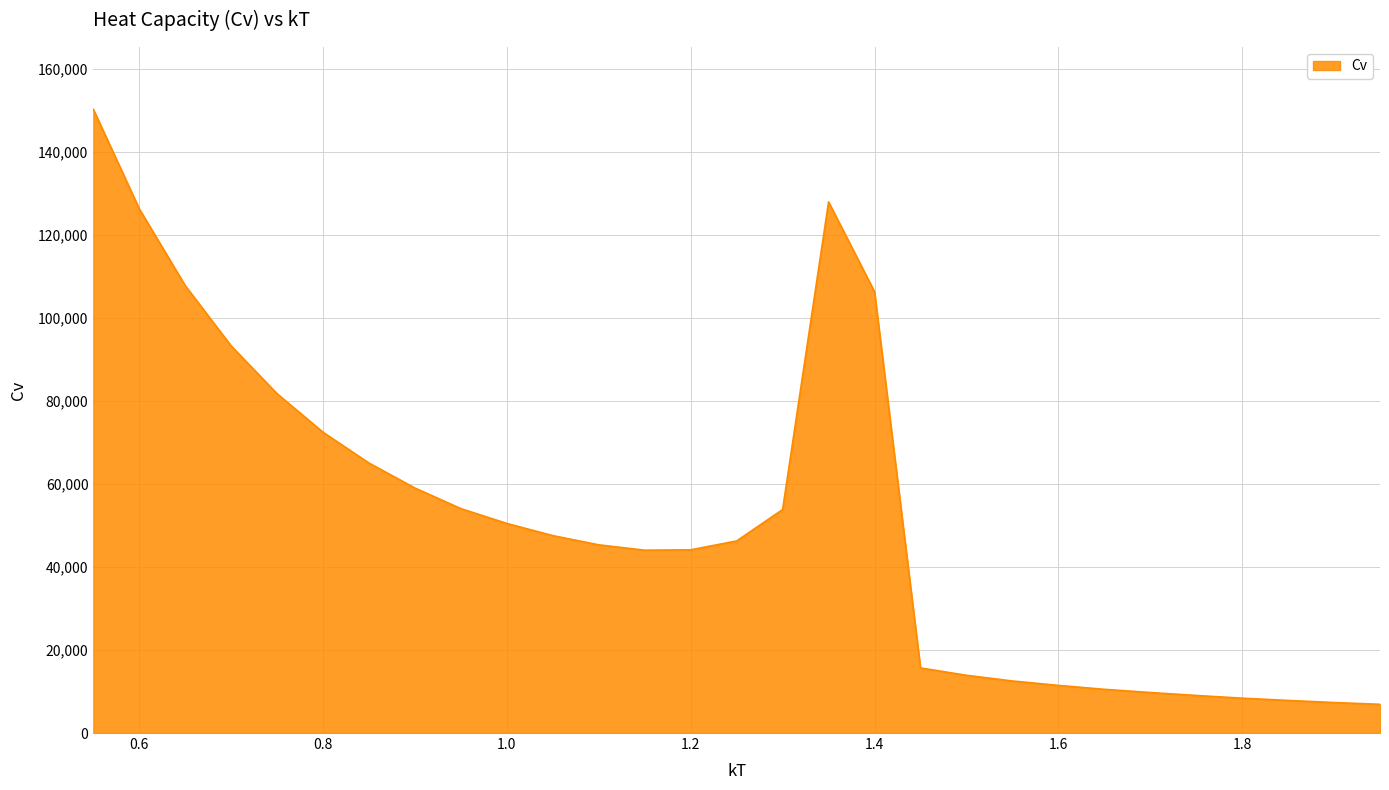

What is the greatest value displayed?

150213.9